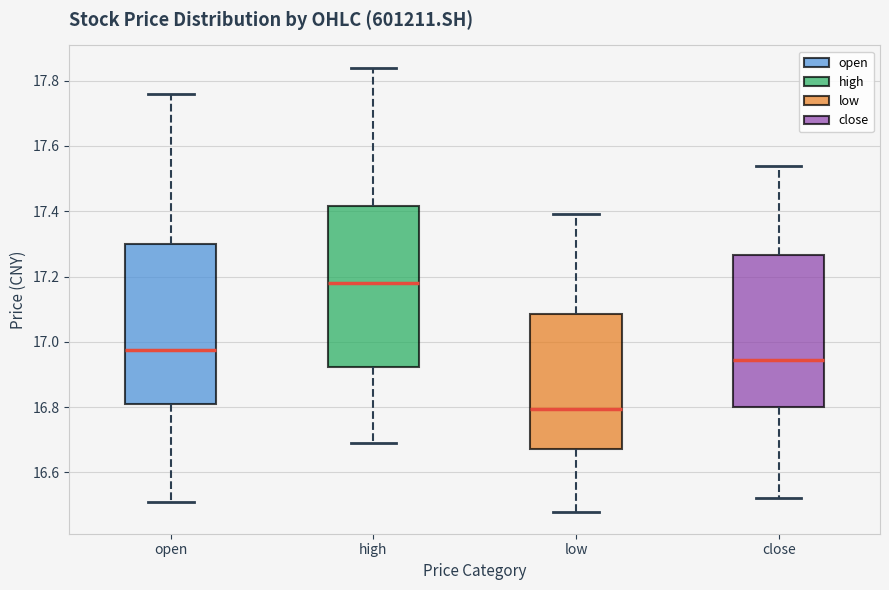

Where does the lower whisker of the box for close end on the y-axis? The values are not printed on the chart, so give them approximately, as read against the axis.

16.52